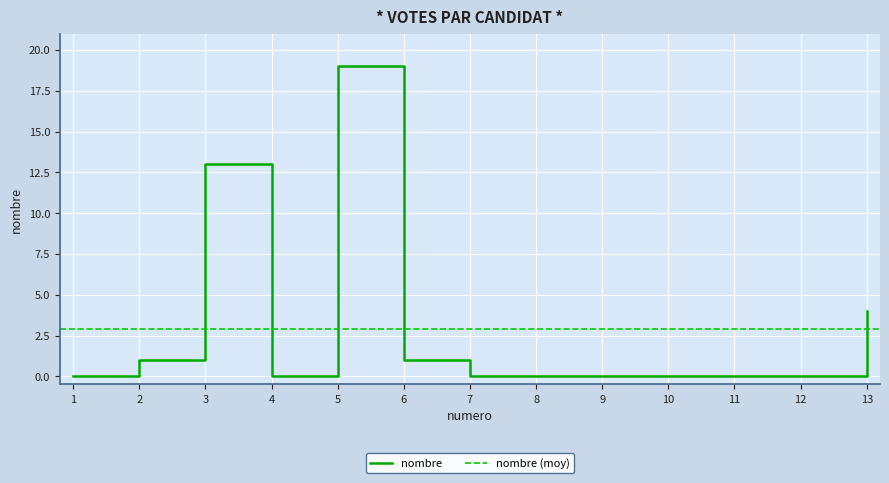

What is the greatest value displayed?

19